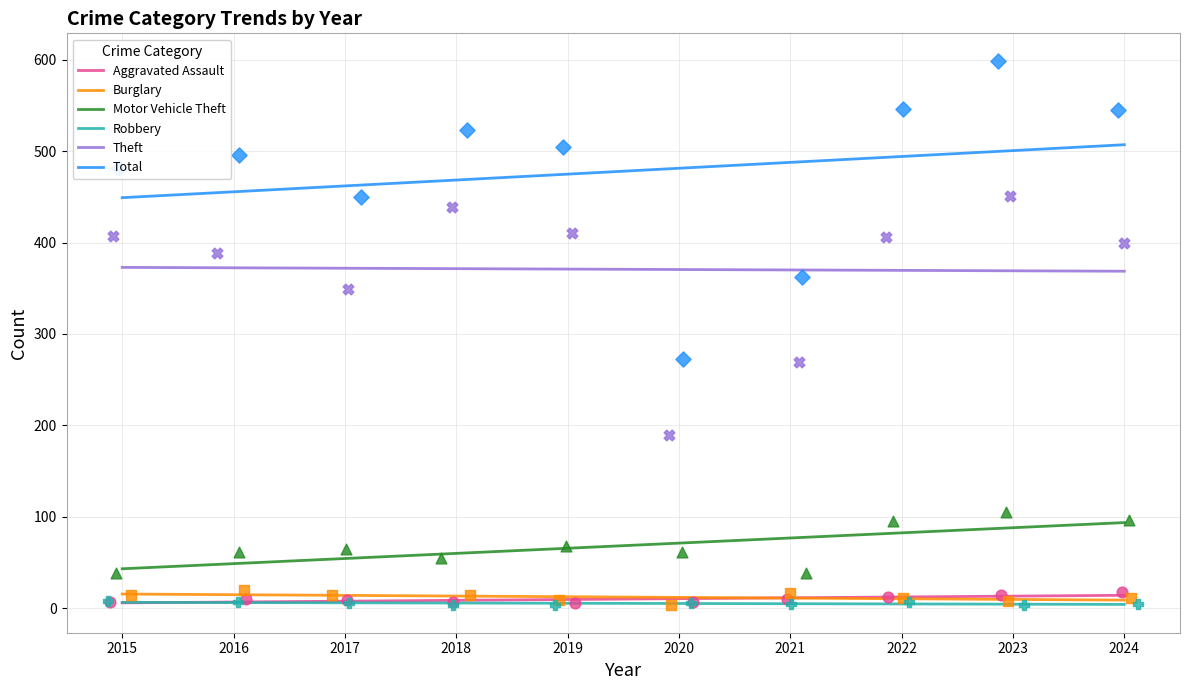

Is the value of Total at 2015 greater than the value of Aggravated Assault at 2023?

Yes